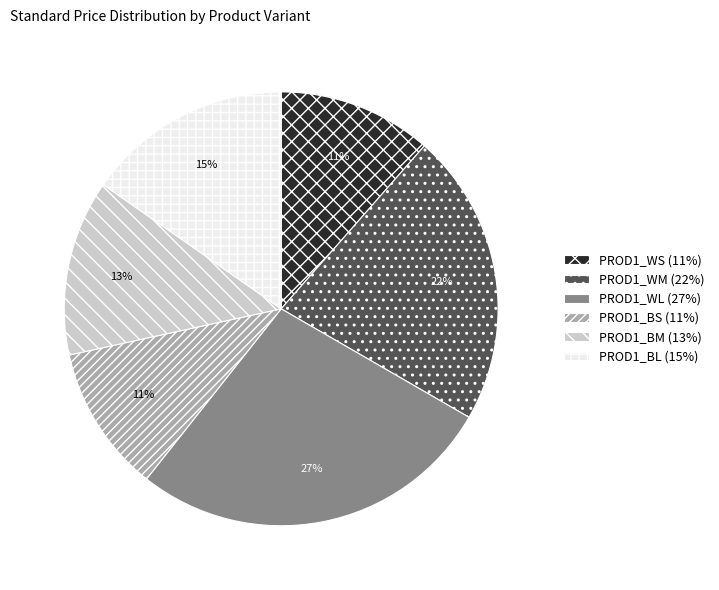

What percentage is the PROD1_WL slice, to the nearest percent?

27%